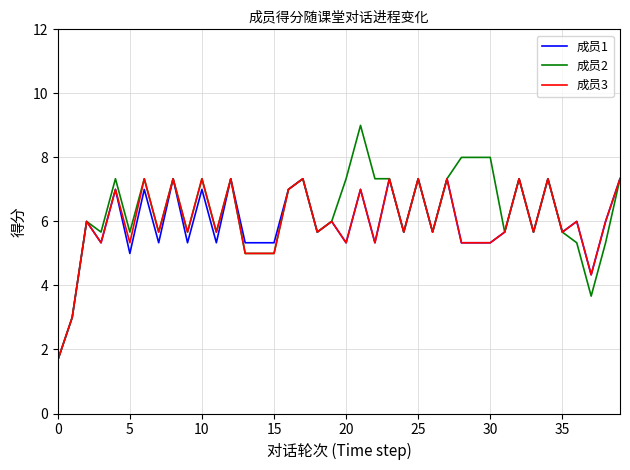

Which series has the largest range (max minus min)?

成员2